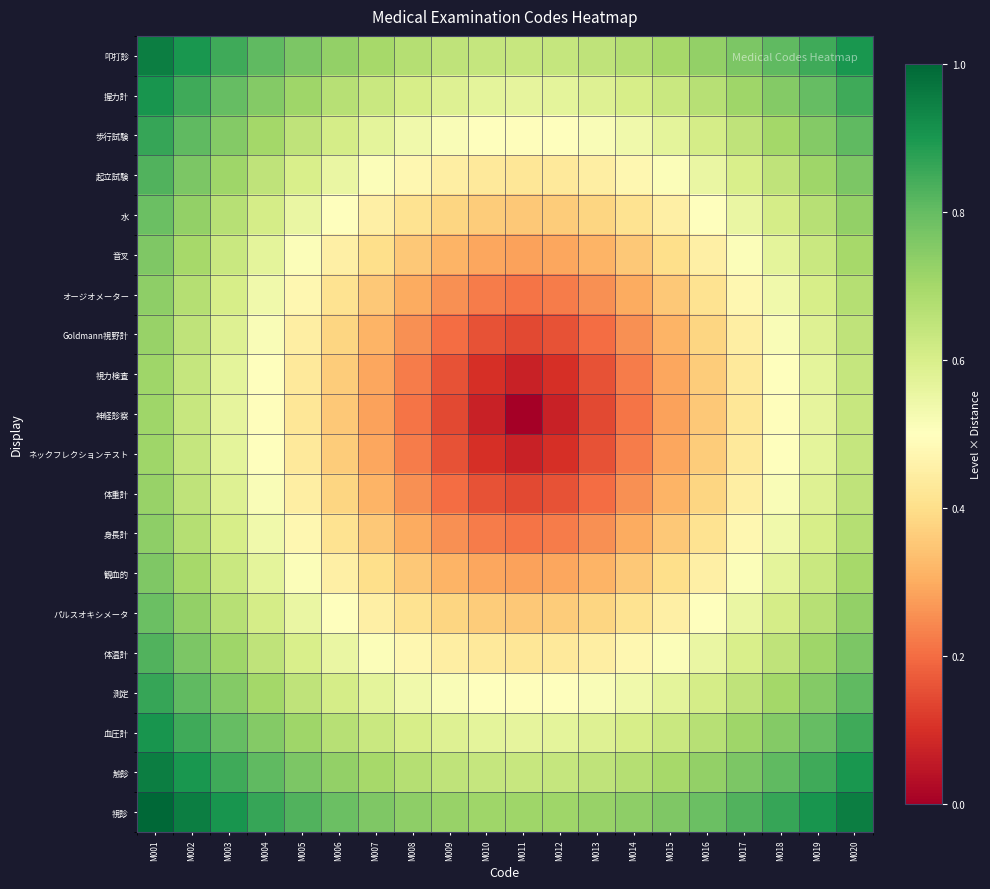

At how many categories does at least one series exceed 0?

20